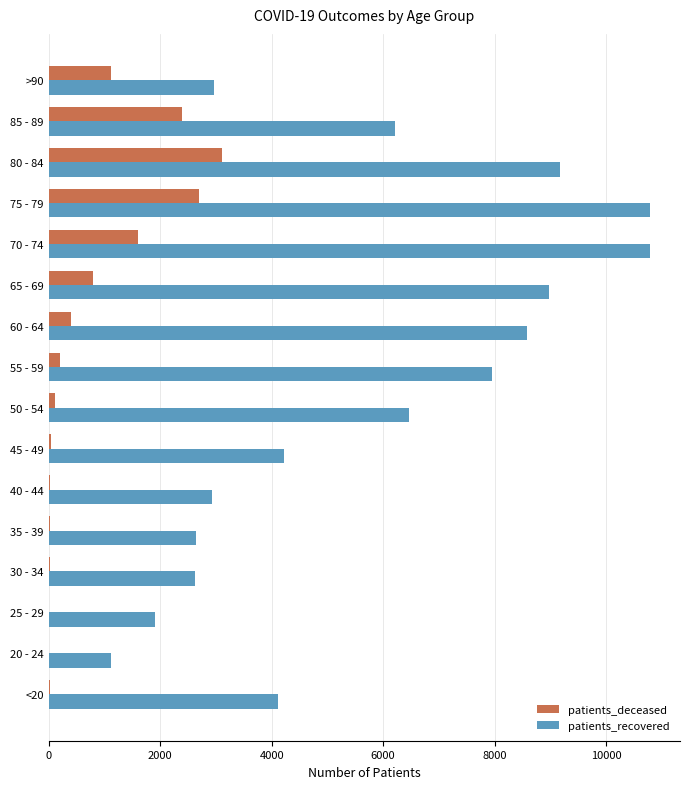

Where is patients_deceased nearest to the value 1555?

70 - 74